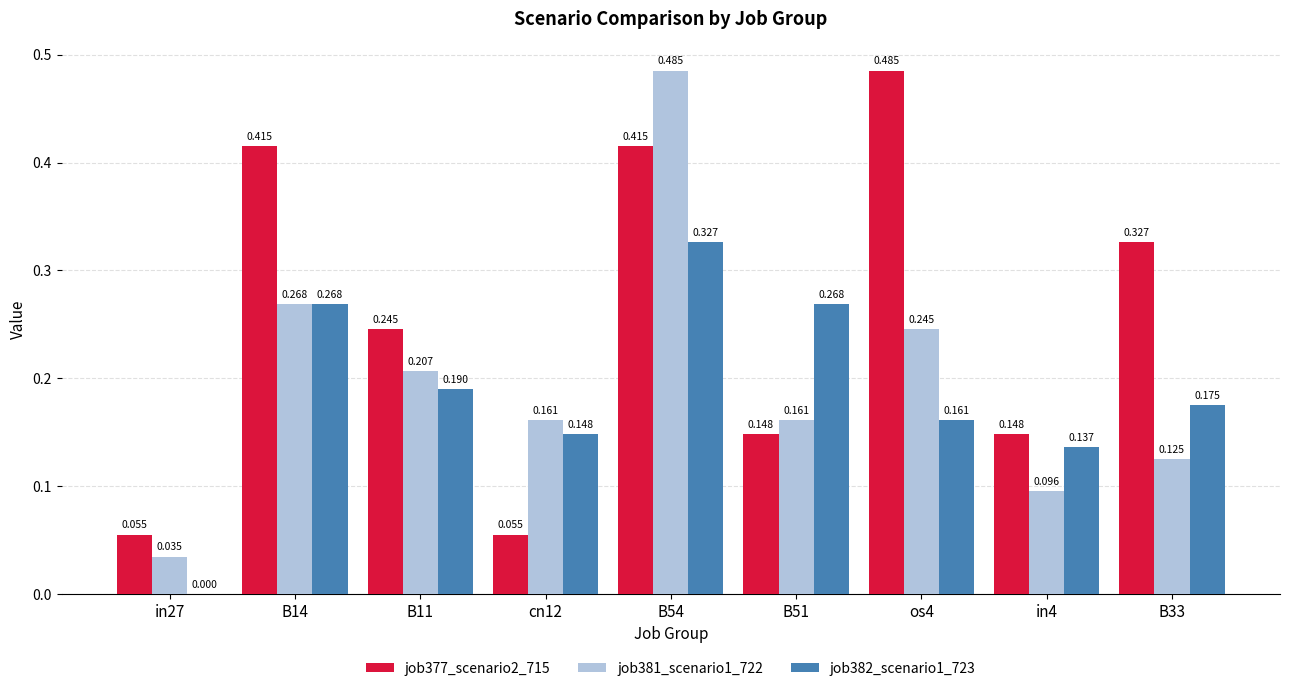

The job377_scenario2_715 series shows 0.4 at B54. True or false?

True